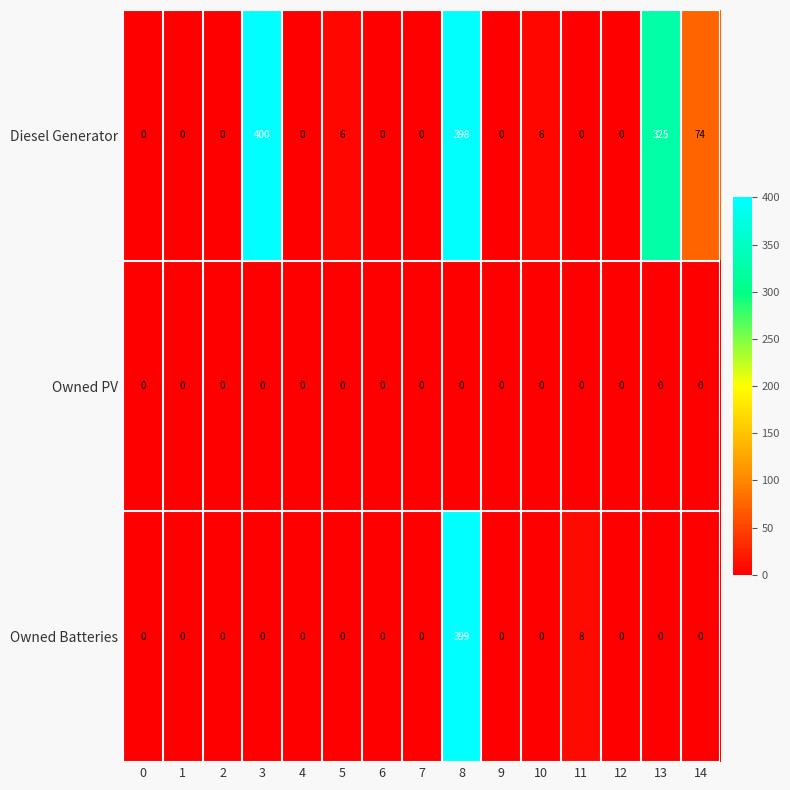

At how many categories does at least one series exceed 353?

2